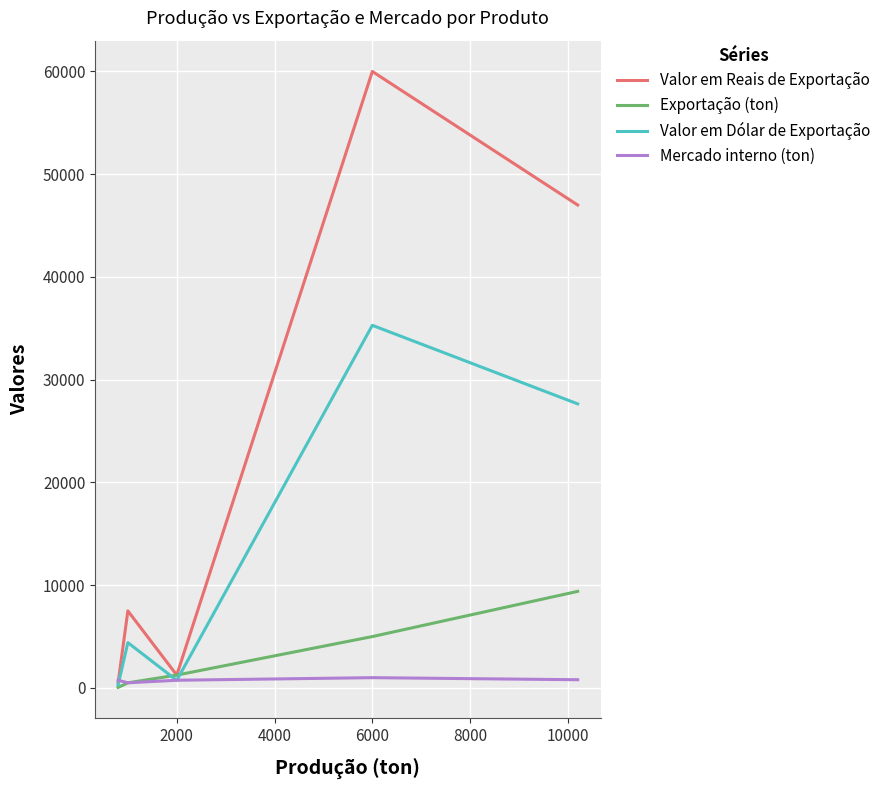

List the series in order of their peak value, highest first.

Valor em Reais de Exportação, Valor em Dólar de Exportação, Exportação (ton), Mercado interno (ton)